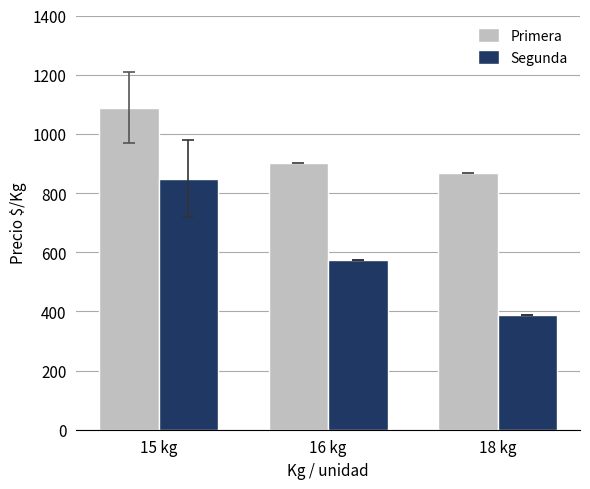

At how many categories does at least one series exceed 448?

3